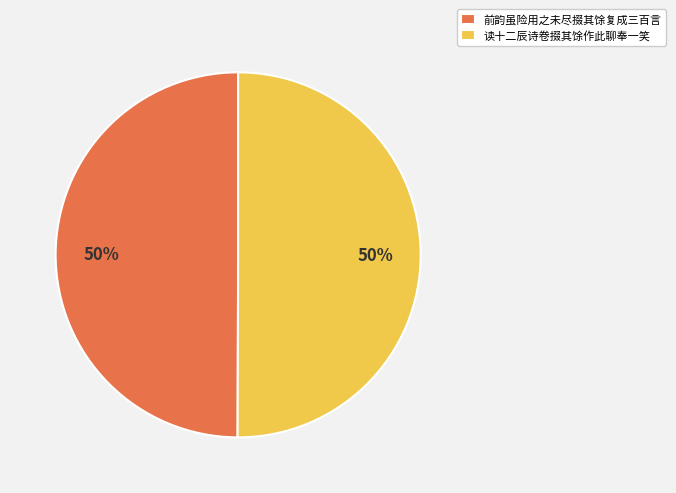

To the nearest percent, what is the combined percentage of 读十二辰诗卷掇其馀作此聊奉一笑 and 前韵虽险用之未尽掇其馀复成三百言?

100%